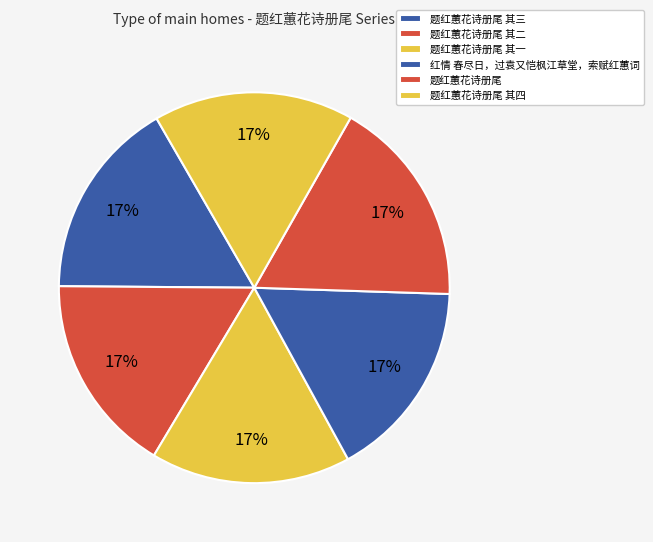

How many segments does this pie chart have?

6